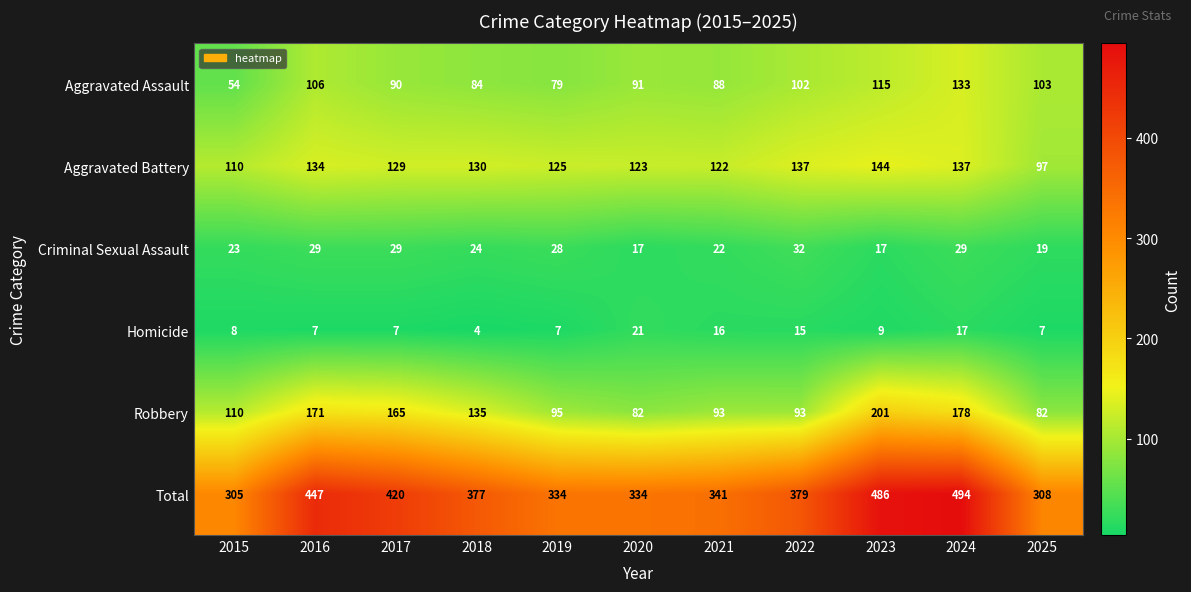

How many data points does each series have?

11